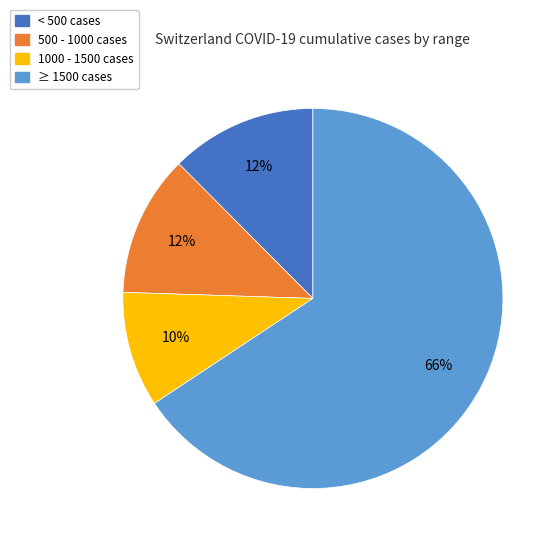

Does any single category account for the majority?

Yes